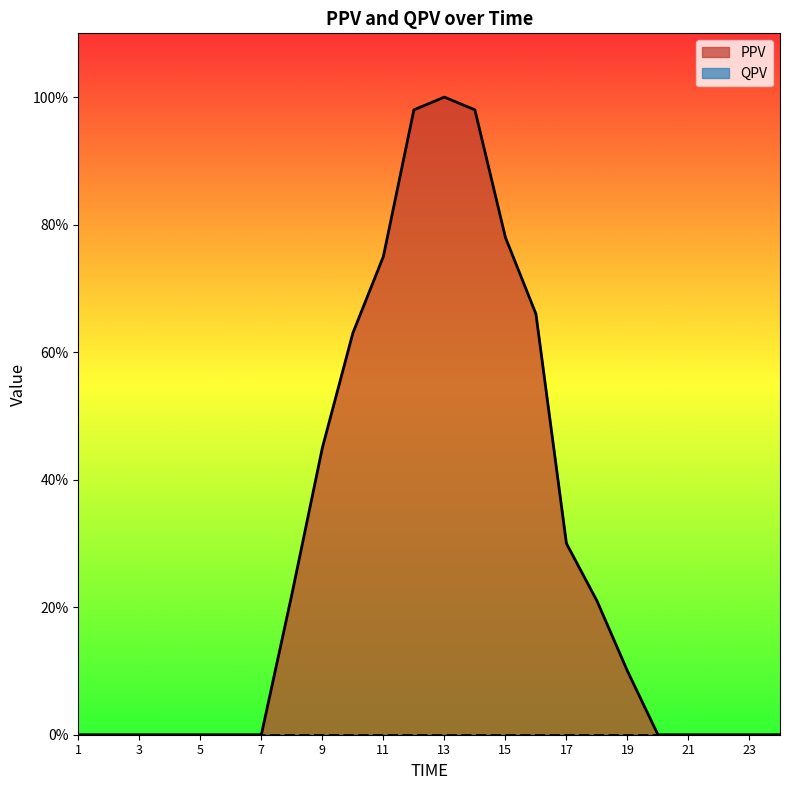

Is it true that the value at 7 is 0.0?

True